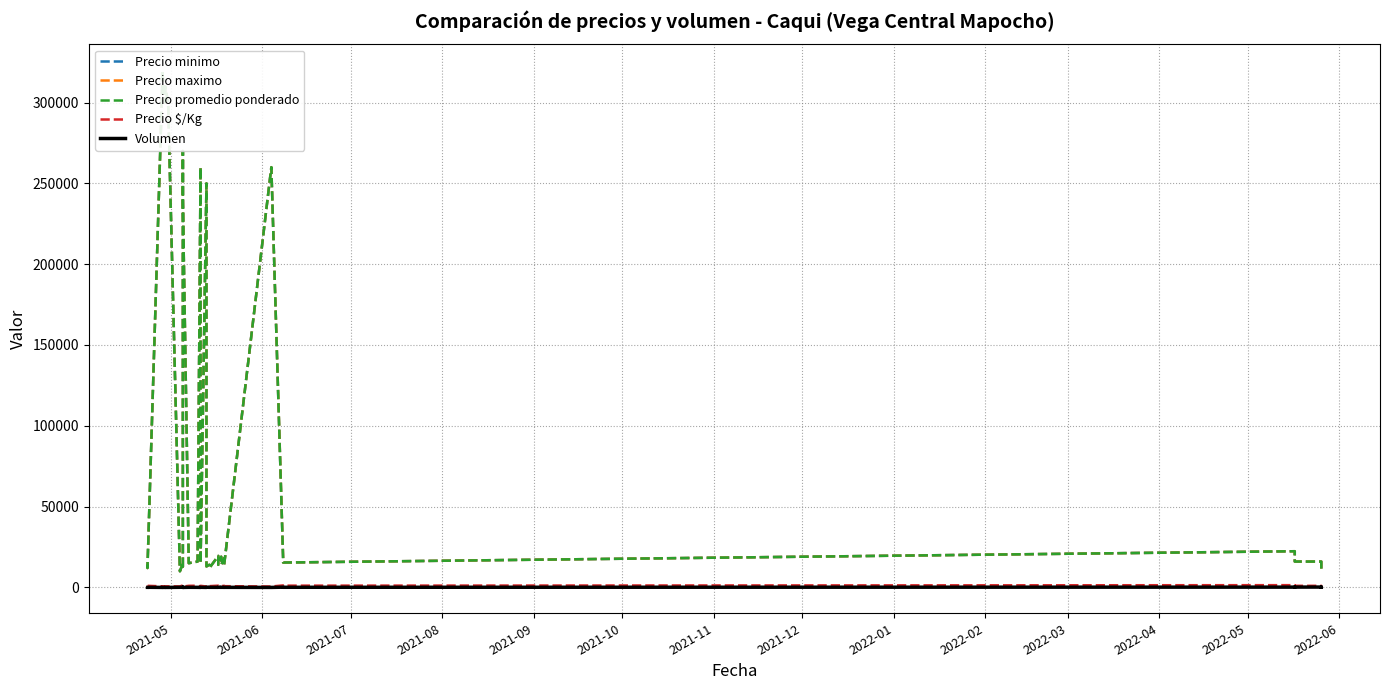

What is the minimum value shown in the chart?

3